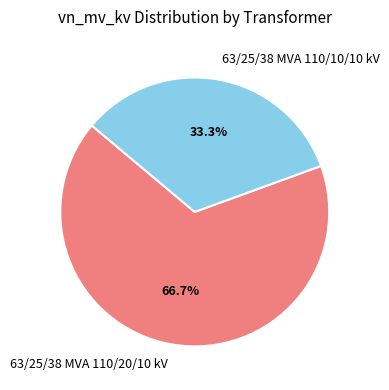

To the nearest percent, what portion does 63/25/38 MVA 110/20/10 kV represent?

67%